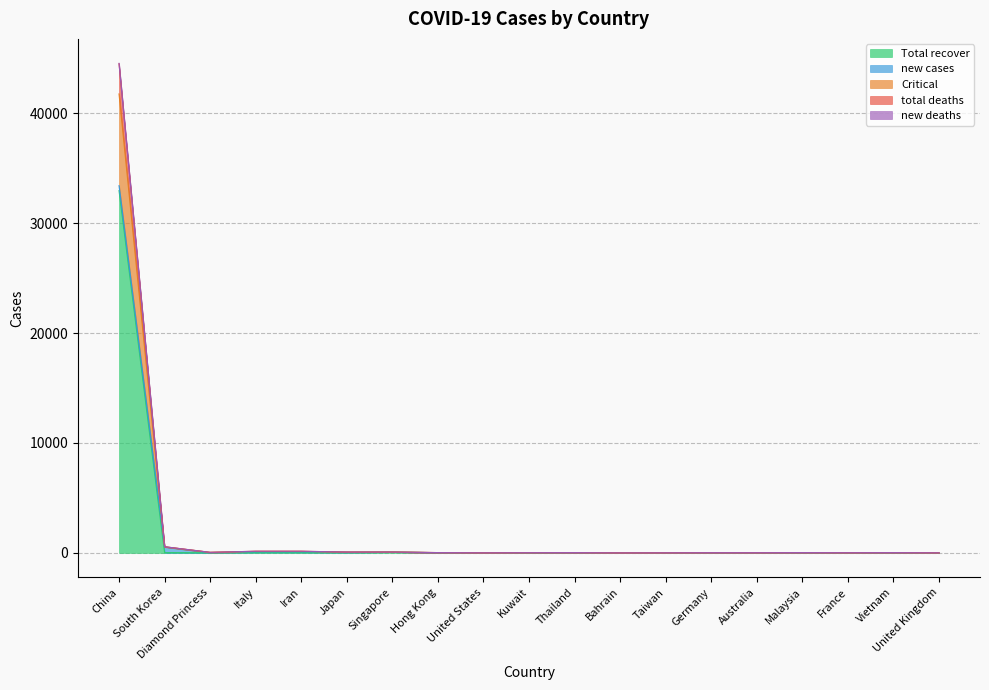

Where does the total deaths series first go above 24?

China